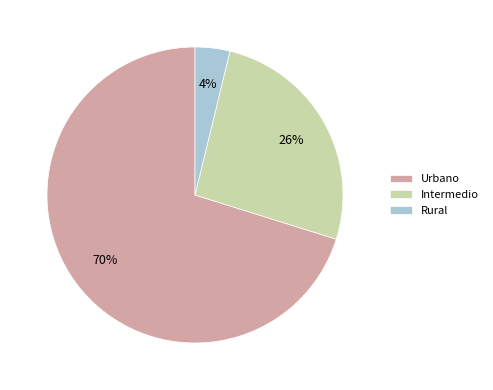

Rank the categories by value from highest to lowest.

Urbano, Intermedio, Rural